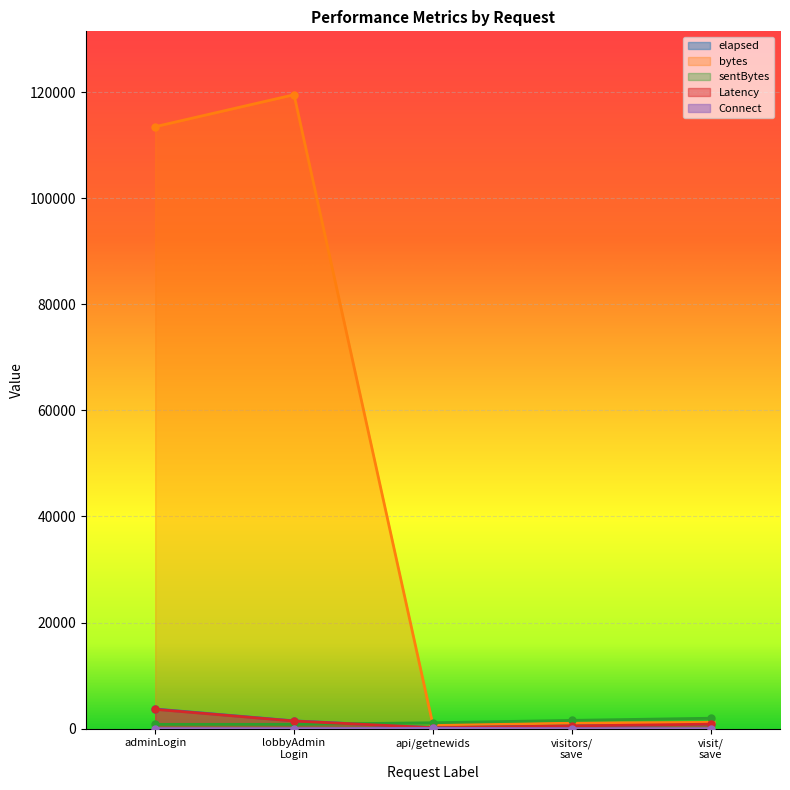

How many Connect values are between 0 and 8?

4